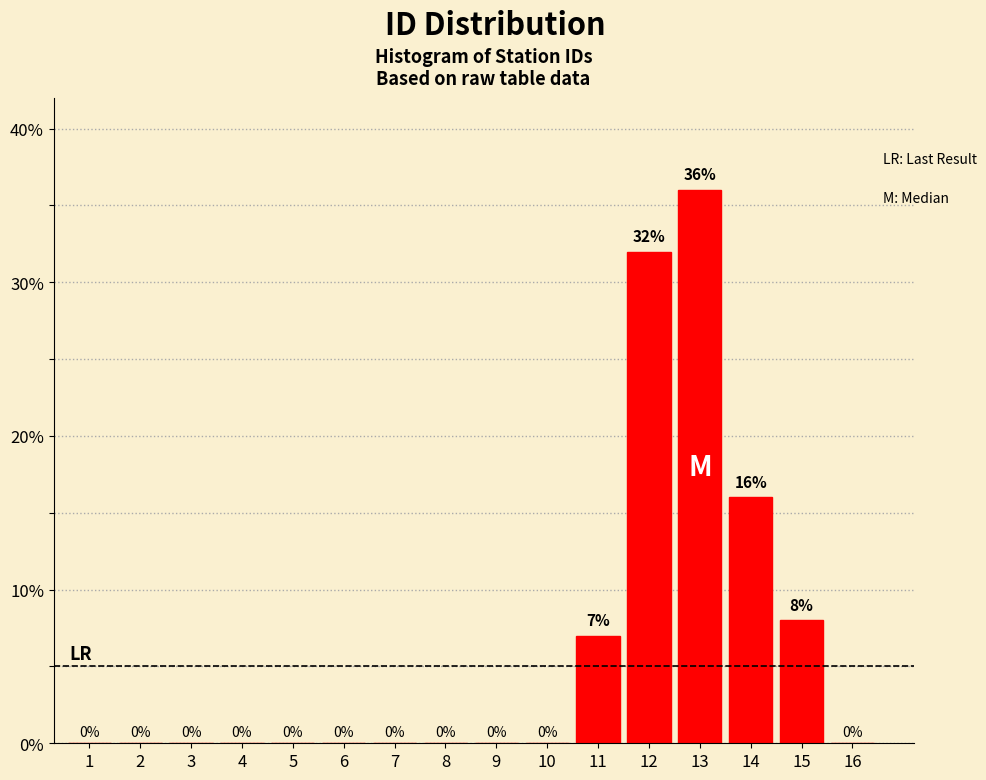

Reading left to right, what are all the values shown in this chart?

1=0	2=0	3=0	4=0	5=0	6=0	7=0	8=0	9=0	10=0	11=7	12=32	13=36	14=16	15=8	16=0